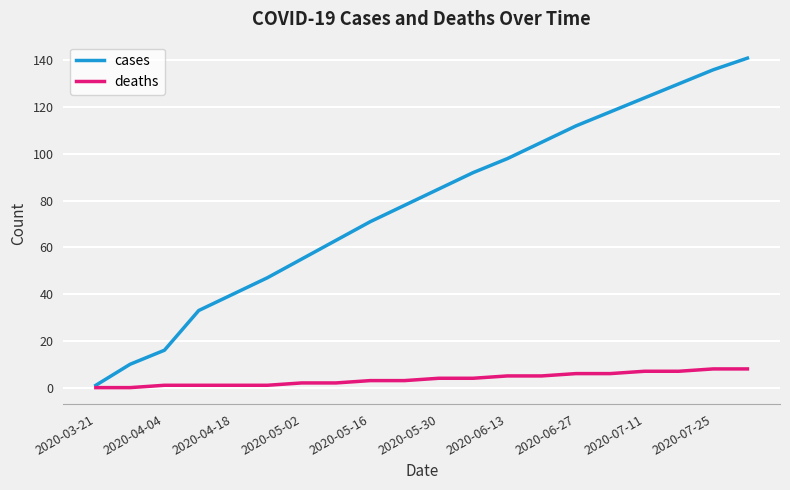

List the series in order of their overall mean, lowest first.

deaths, cases